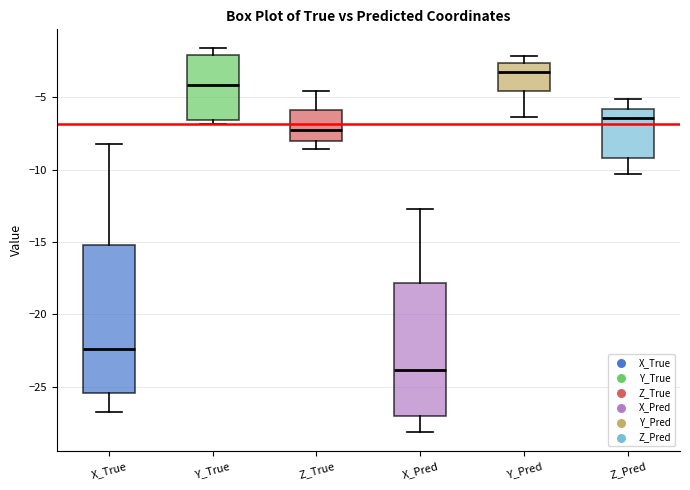

Comparing the boxes themselves (not the whiskers), which one is the tallest?

X_True